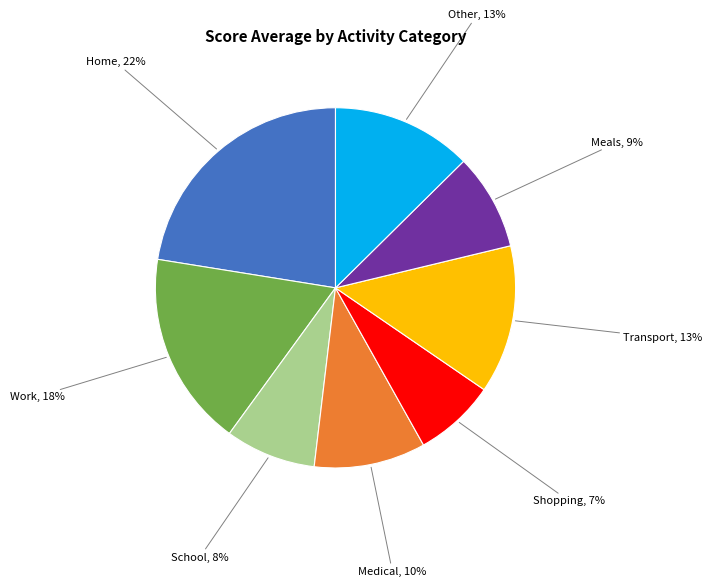

To the nearest percent, what is the average slice percentage?

12%